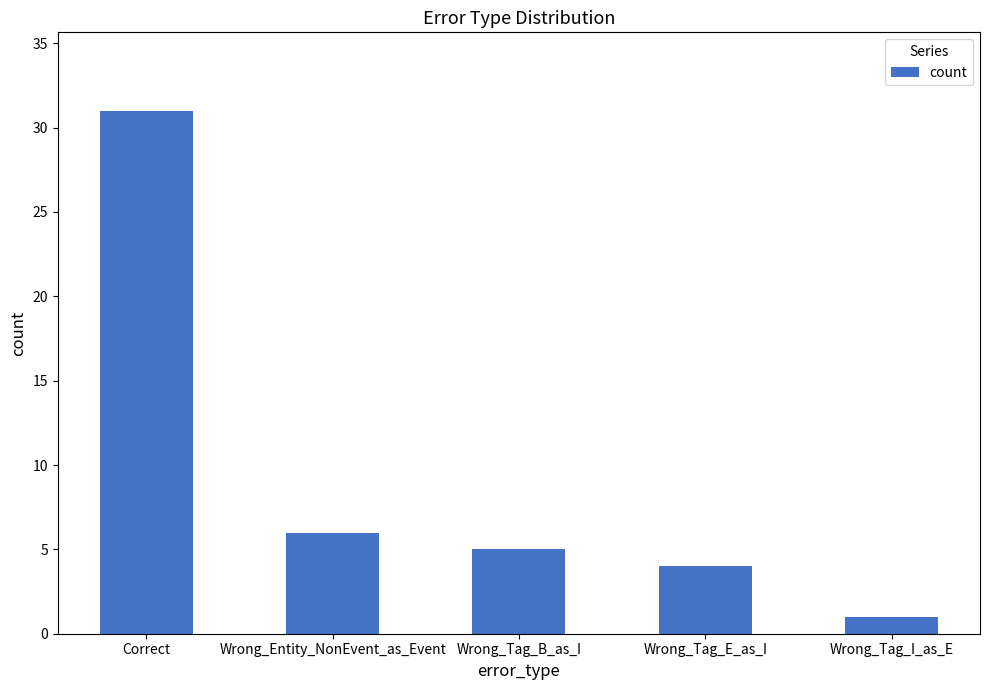

What is the label of the 4th bar from the left?

Wrong_Tag_E_as_I